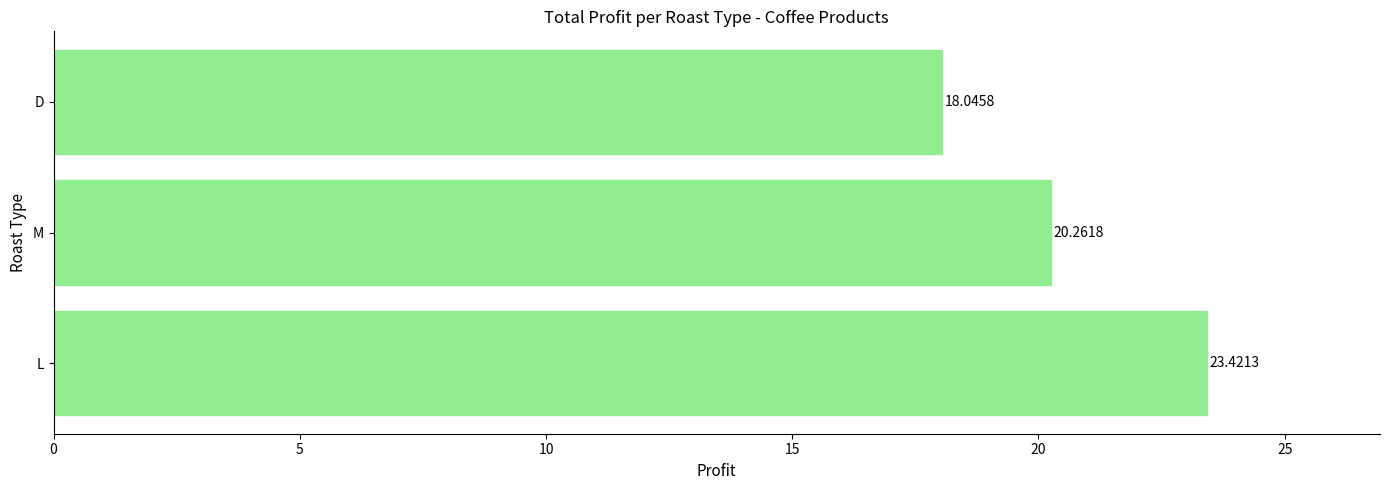

What is the difference between the maximum and minimum values?

5.4